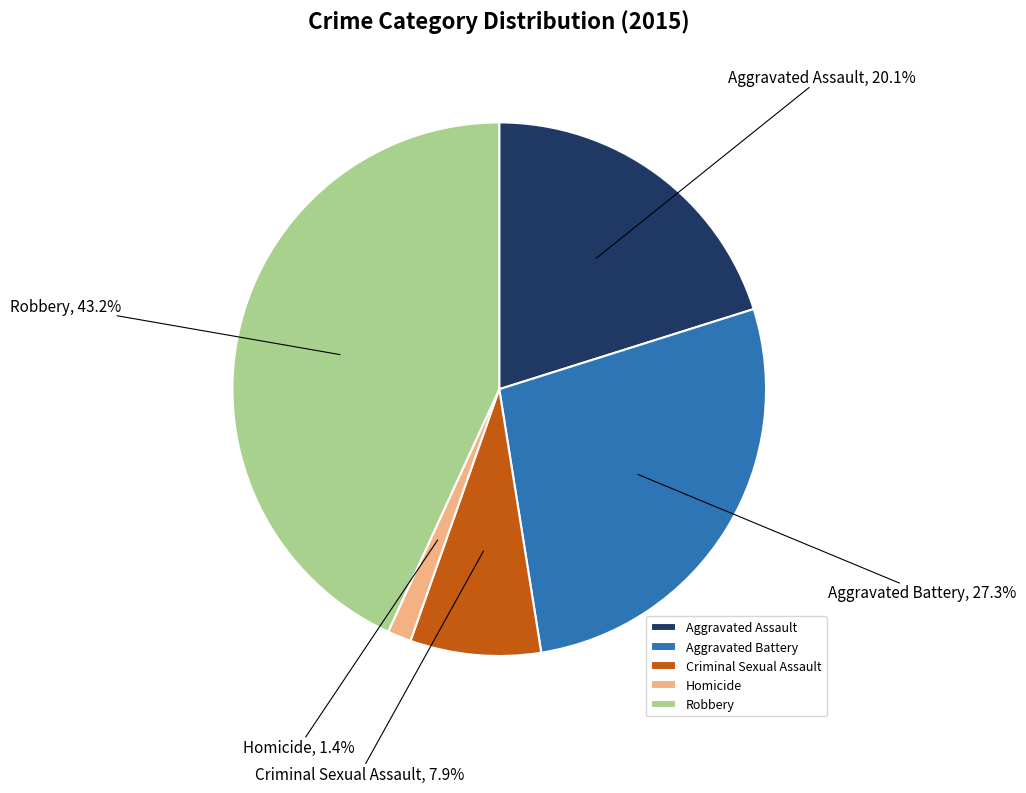

To the nearest percent, what portion does Aggravated Battery represent?

27%